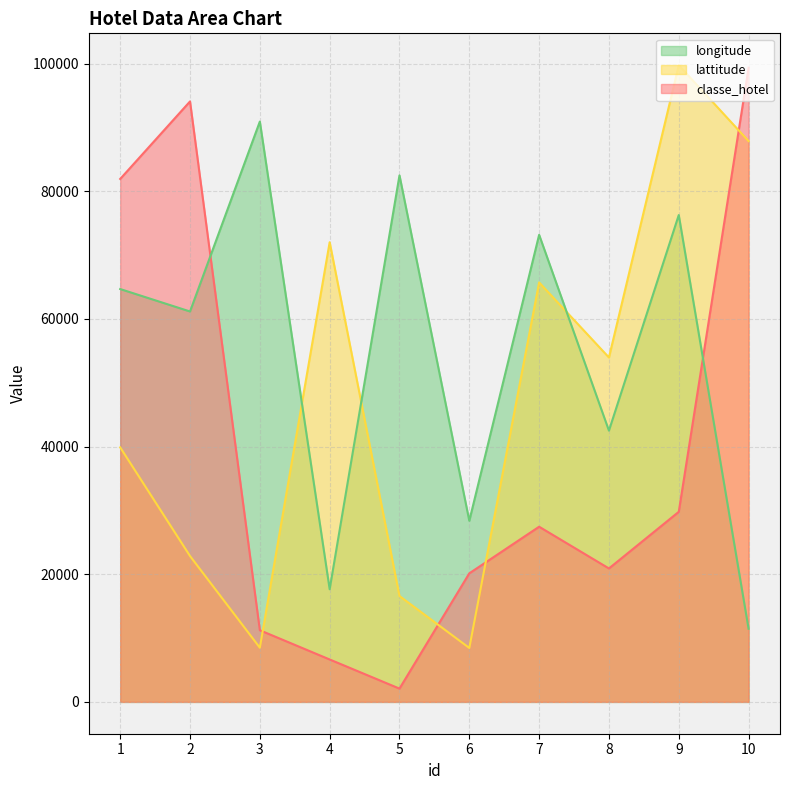

The value of longitude at 9 is 110740. True or false?

False